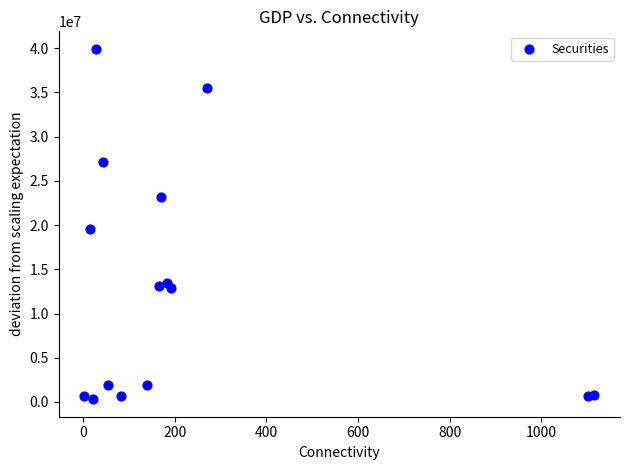

What Y value in the scatter plot is closest to 20124282?

19538121